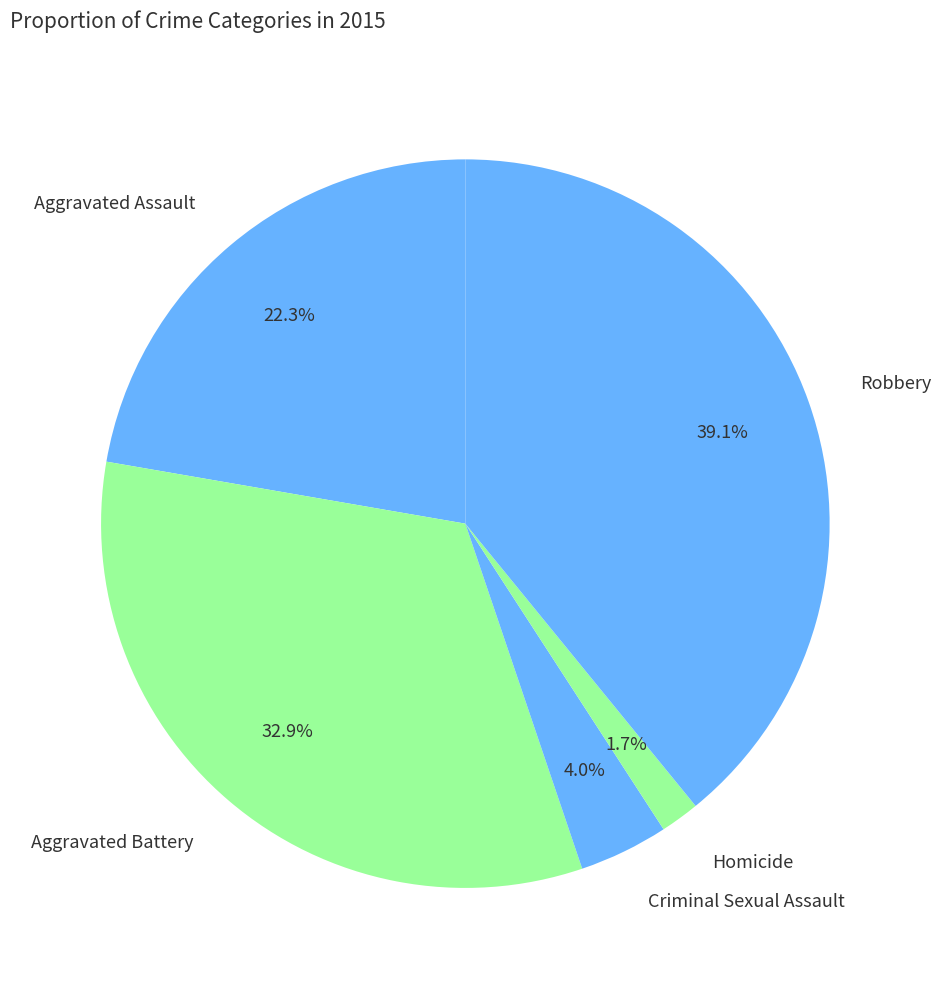

True or false: Aggravated Battery accounts for 44% of the total.

False